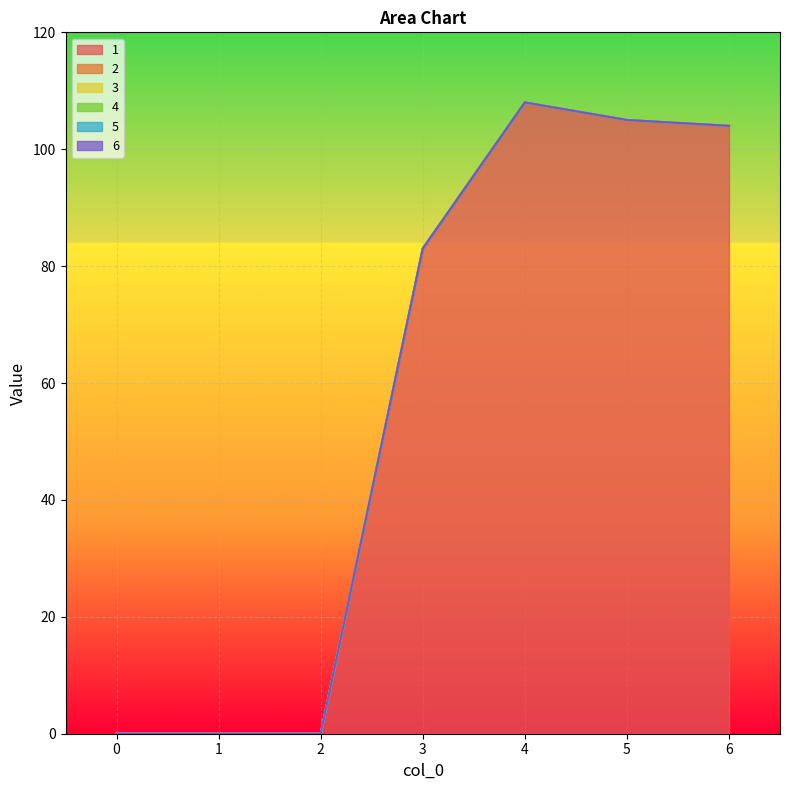

List the labels in order of 1 value, smallest first.

0, 1, 2, 3, 6, 5, 4